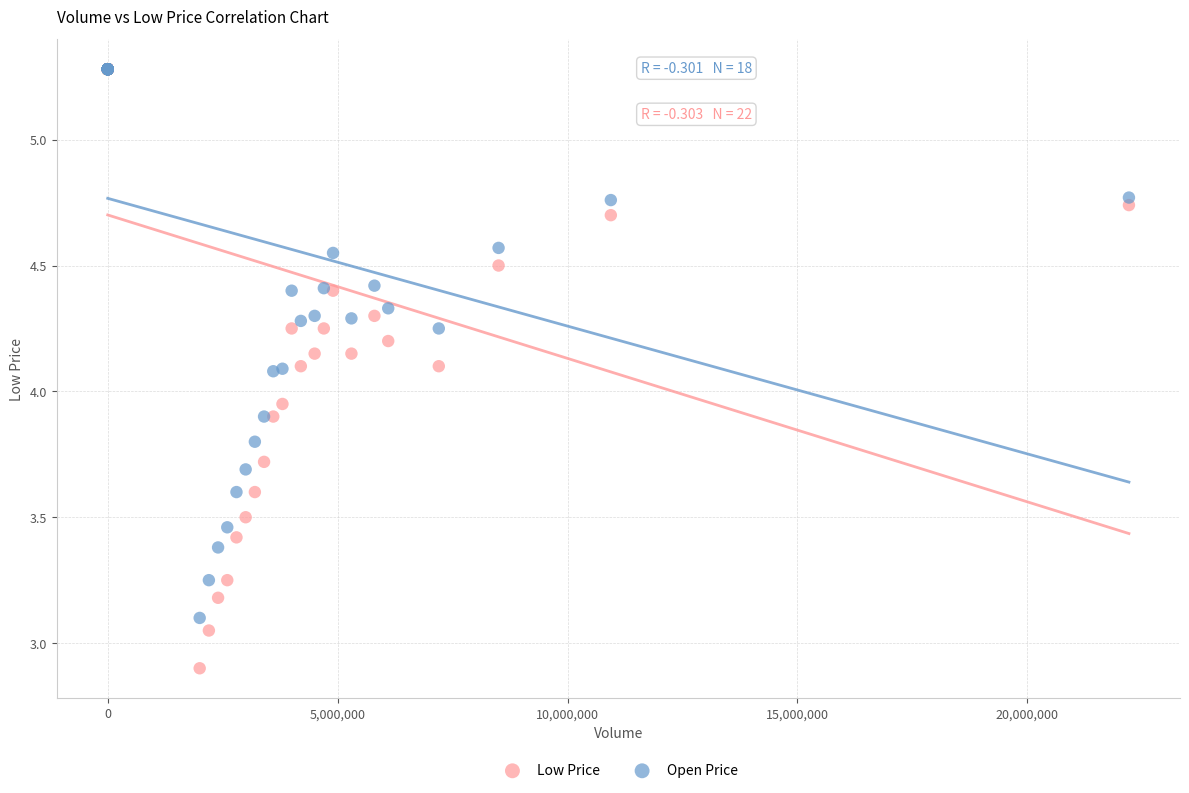

In the Open Price series, what Y value is closest to 4?

4.1